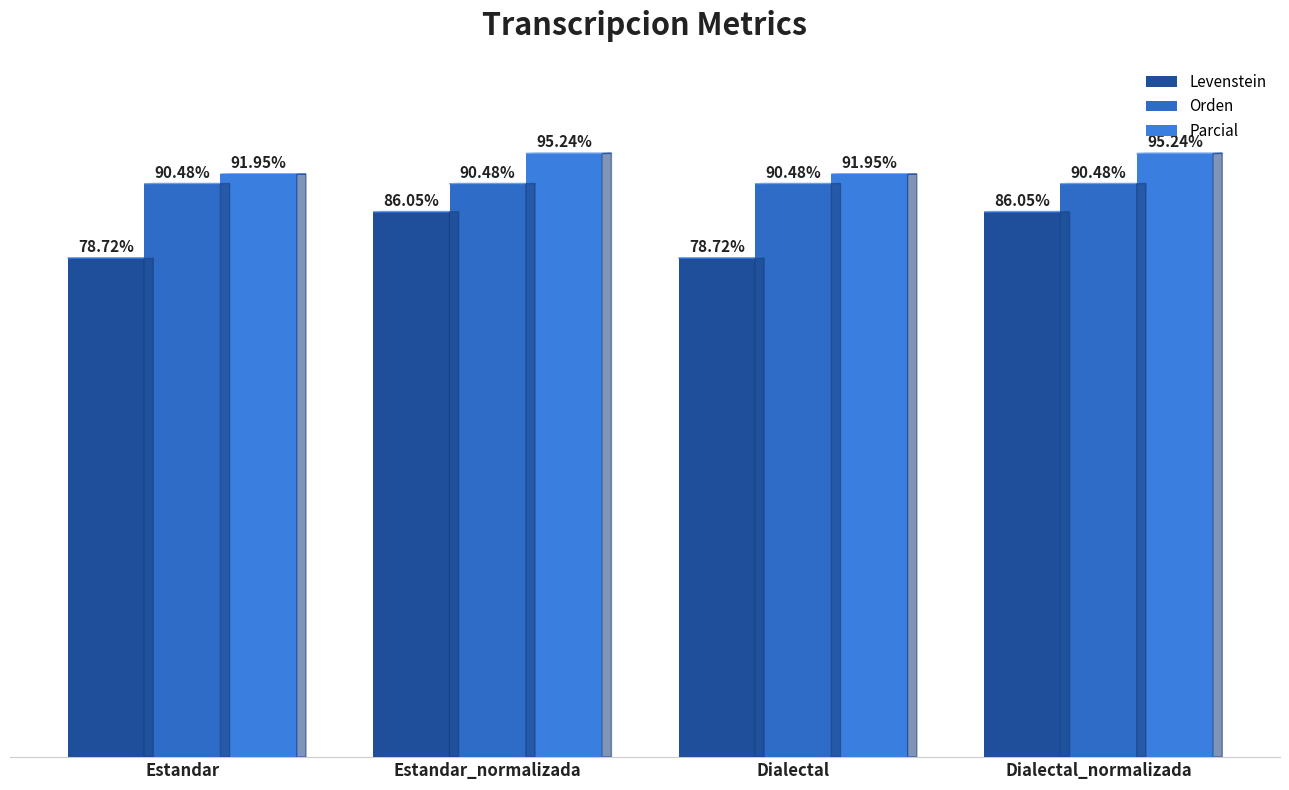

True or false: Parcial has a value of 26.2 at Estandar.

False